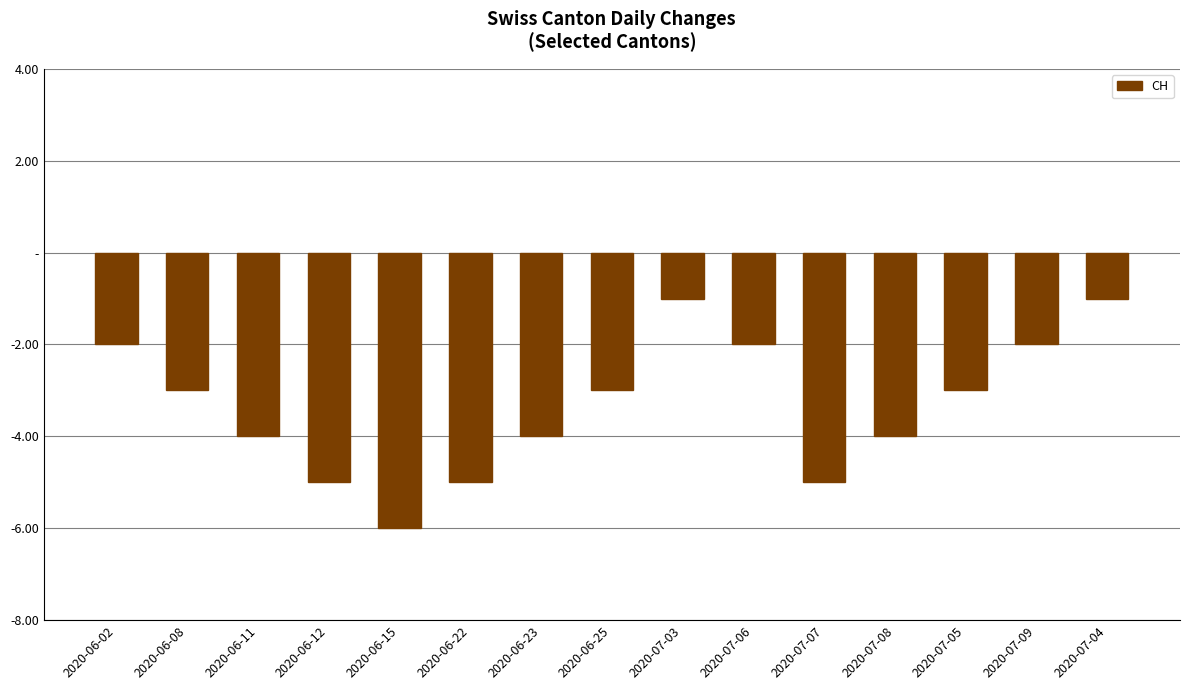

The value at 2020-06-22 is -5. True or false?

True